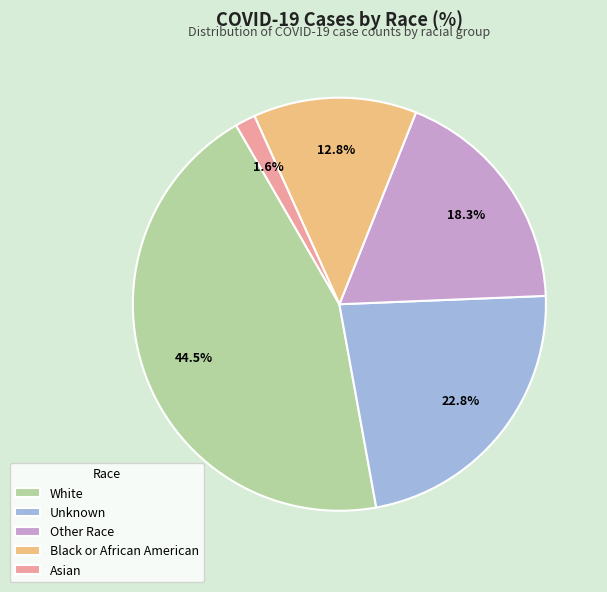

To the nearest percent, what is the difference between the largest and smallest slice percentages?

43%